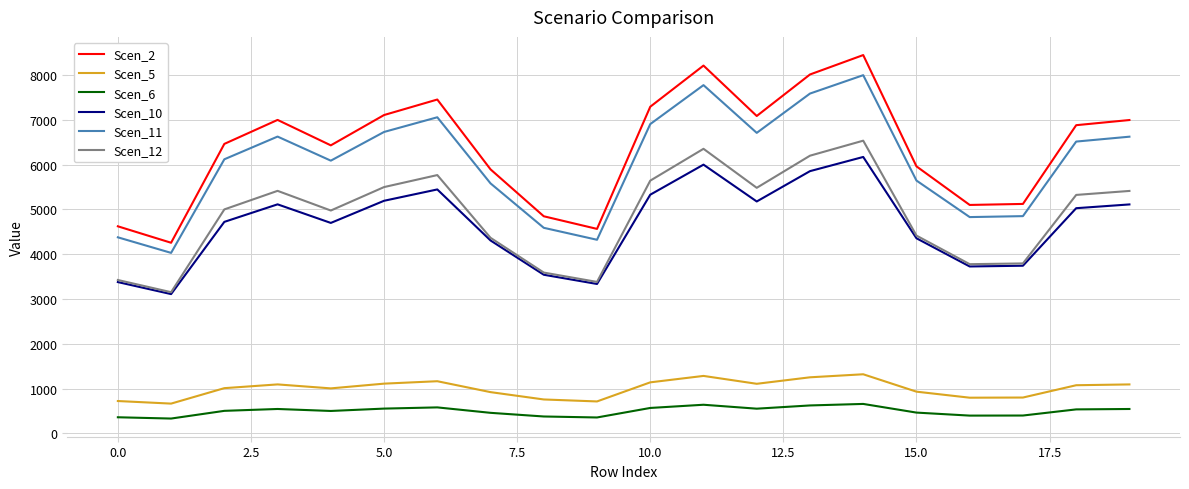

True or false: Scen_6 and Scen_11 intersect in this chart.

False